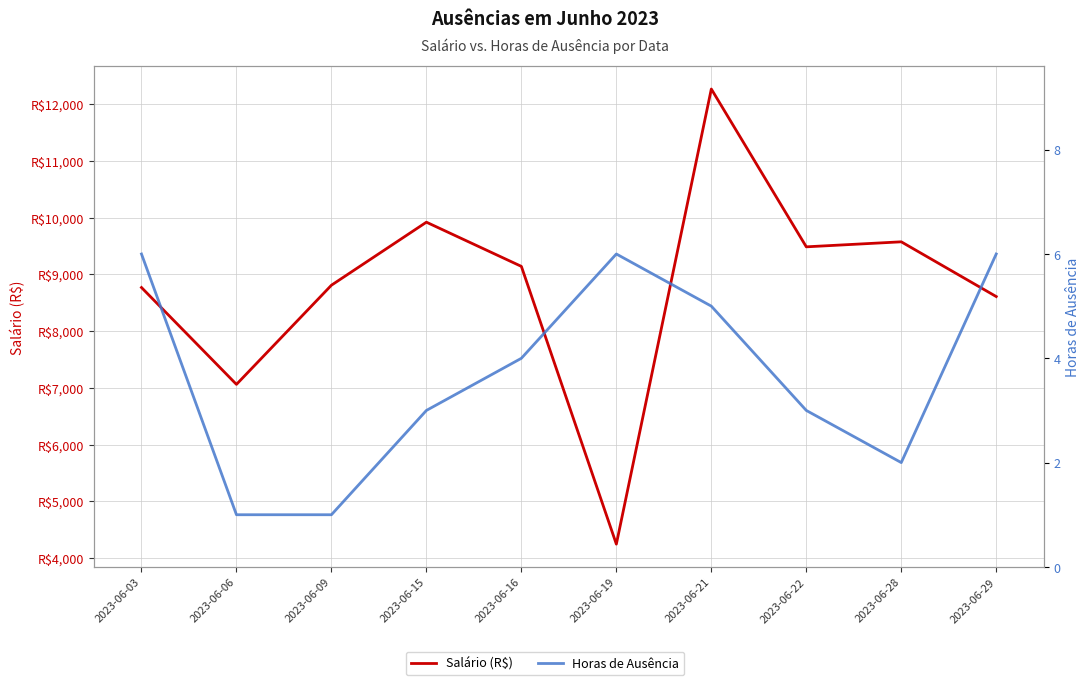

Where is Salário (R$) nearest to the value 8256?

2023-06-29